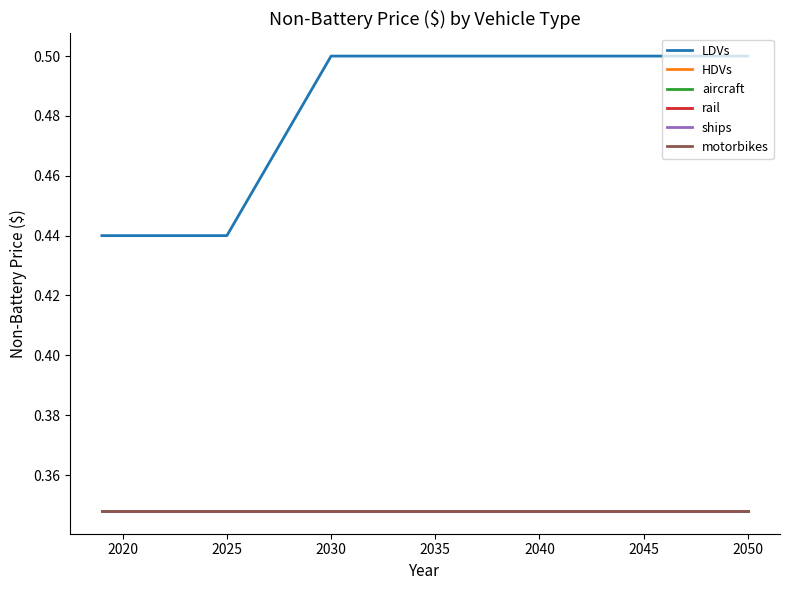

What is the sum of all rail values?

11.1